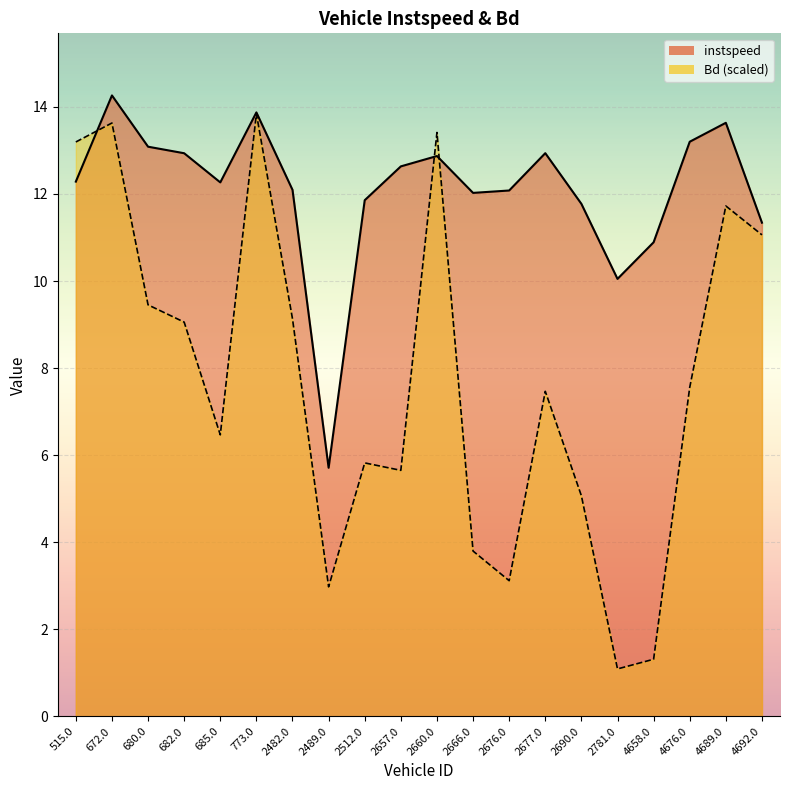

What is the label of the 10th point from the left?

2657.0